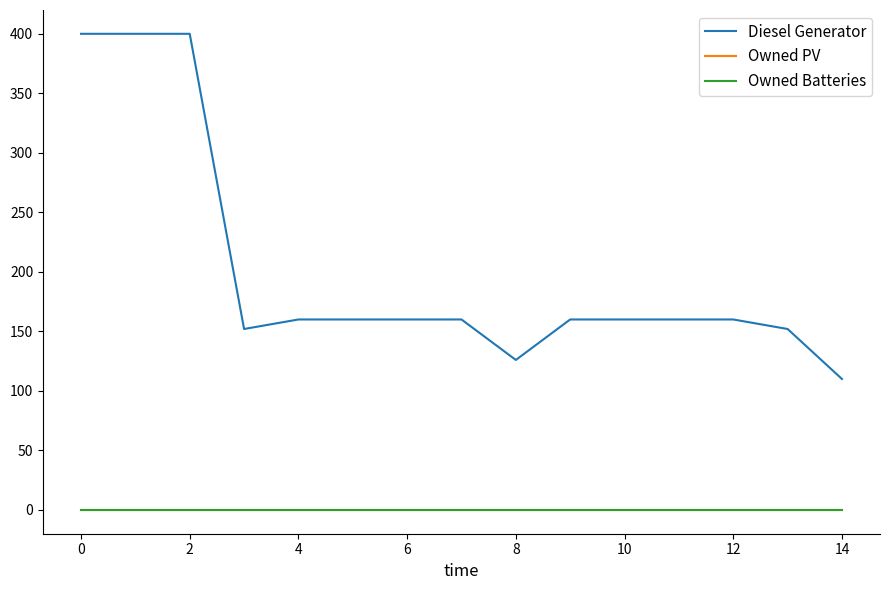

Reading left to right, extract all data points from this chart.

Diesel Generator: 400	400	400	152	160	160	160	160	126	160	160	160	160	152	110
Owned PV: 0	0	0	0	0	0	0	0	0	0	0	0	0	0	0
Owned Batteries: 0	0	0	0	0	0	0	0	0	0	0	0	0	0	0